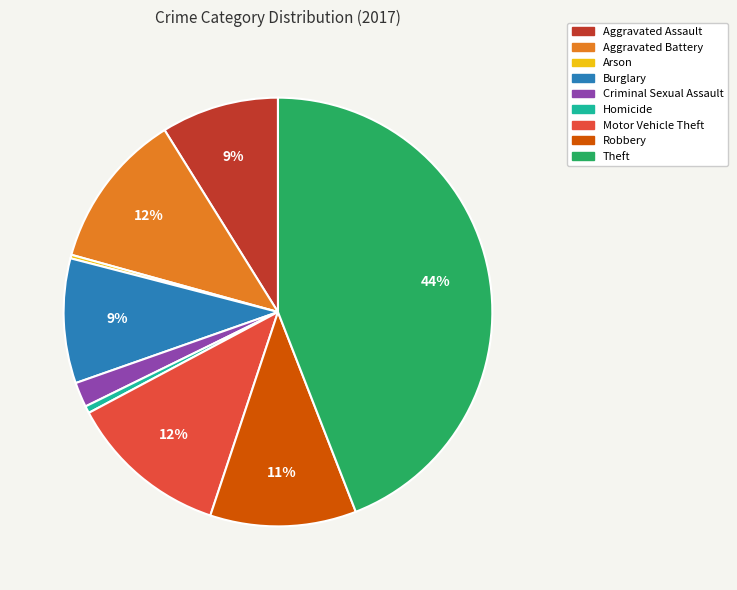

Does any single category account for the majority?

No